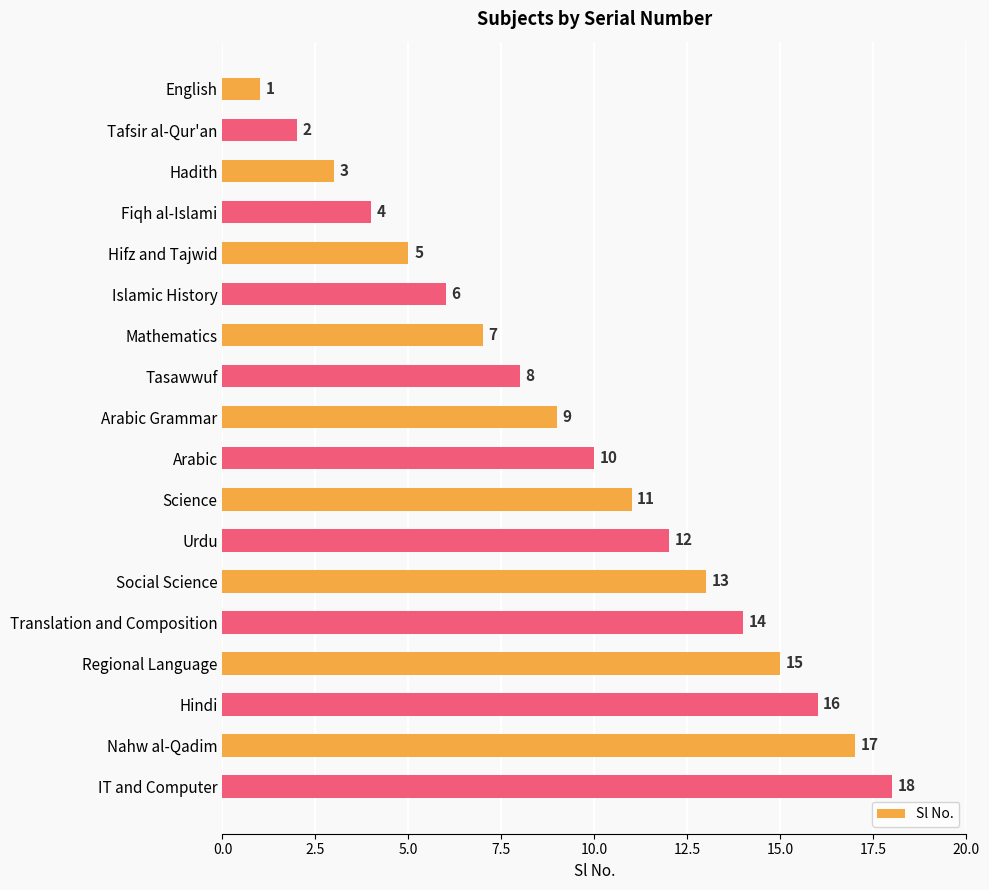

What position from the top is Social Science?

13